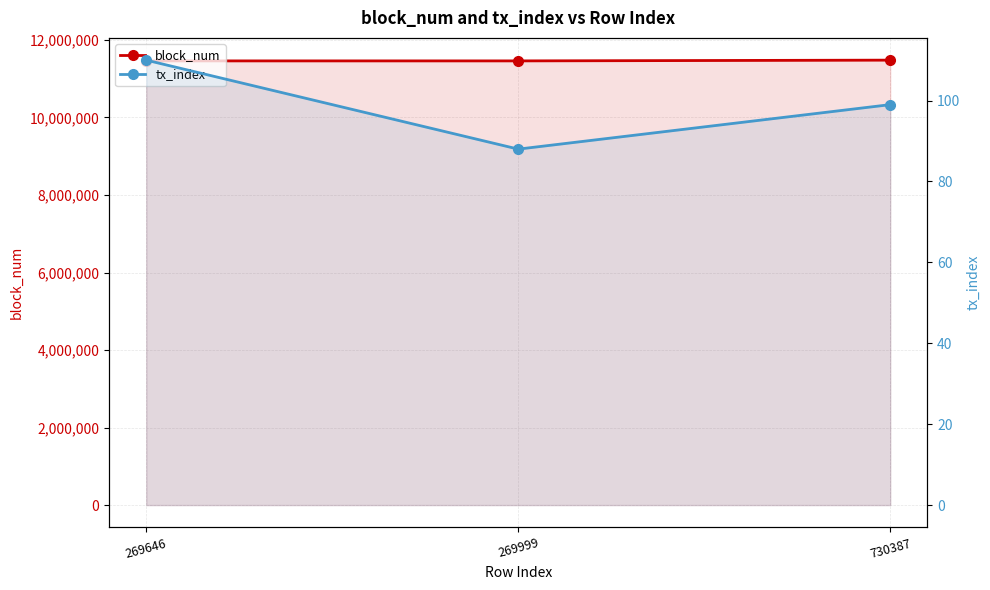

At which label is block_num closest to 11469552?

269999